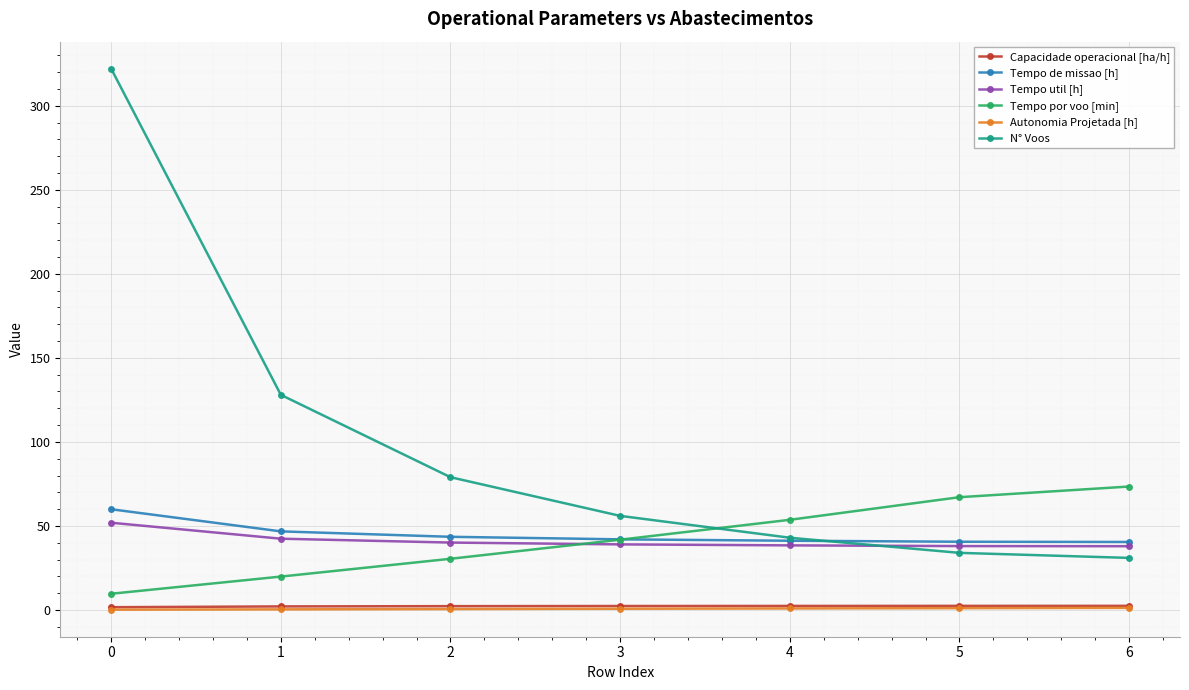

The value of N° Voos at 5 is 14.9. True or false?

False